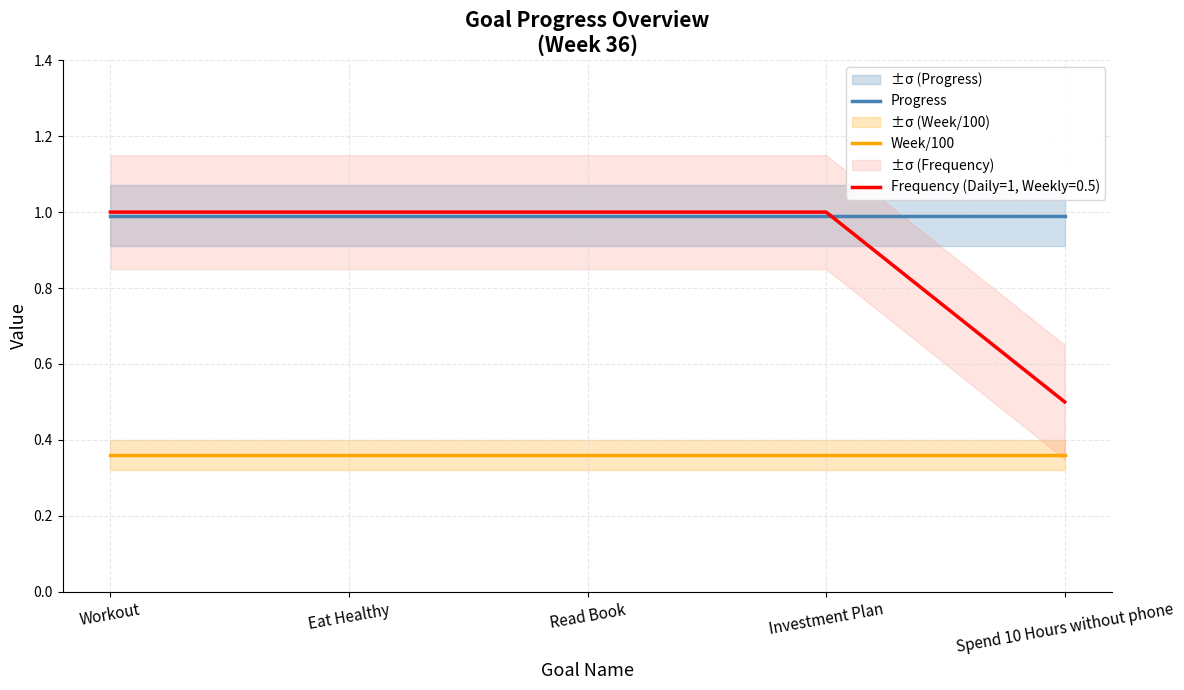

True or false: Week/100 has a value of 0.4 at Eat Healthy.

True